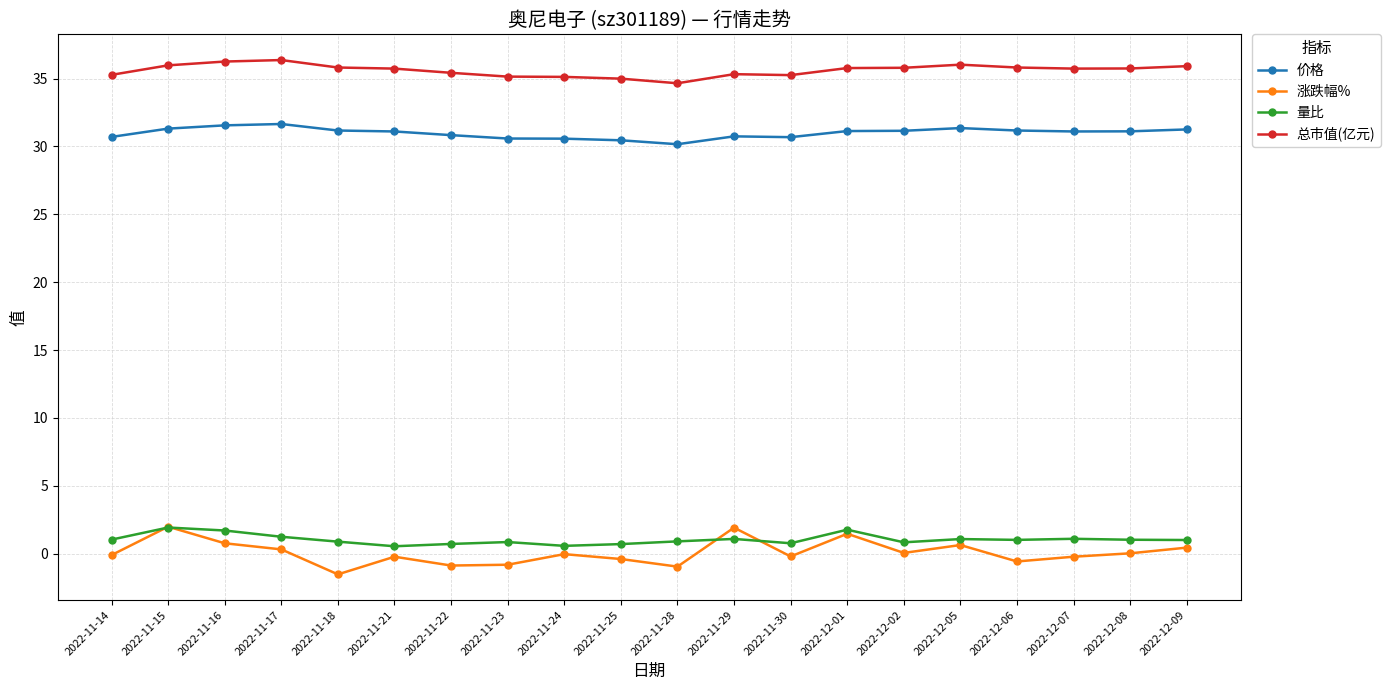

What is the value of the 涨跌幅% point at the 4th from the left?

0.3